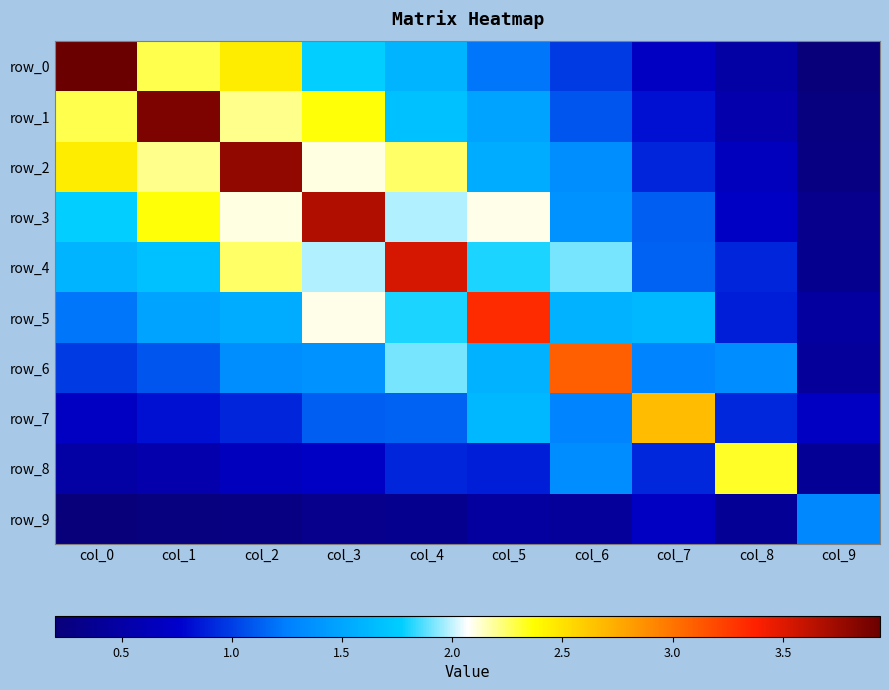

Reading left to right, extract all data points from this chart.

row_0: 3.9	2.3	2.4	1.8	1.6	1.2	1.0	0.7	0.5	0.2
row_1: 2.3	3.9	2.2	2.4	1.7	1.5	1.1	0.8	0.6	0.2
row_2: 2.4	2.2	3.8	2.1	2.2	1.5	1.3	0.9	0.7	0.3
row_3: 1.8	2.4	2.1	3.7	2.0	2.1	1.4	1.1	0.7	0.3
row_4: 1.6	1.7	2.2	2.0	3.5	1.8	1.9	1.1	0.9	0.3
row_5: 1.2	1.5	1.5	2.1	1.8	3.3	1.6	1.6	0.9	0.5
row_6: 1.0	1.1	1.3	1.4	1.9	1.6	3.1	1.3	1.3	0.4
row_7: 0.7	0.8	0.9	1.1	1.1	1.6	1.3	2.7	0.9	0.7
row_8: 0.5	0.6	0.7	0.7	0.9	0.9	1.3	0.9	2.3	0.4
row_9: 0.2	0.2	0.3	0.3	0.3	0.5	0.4	0.7	0.4	1.3